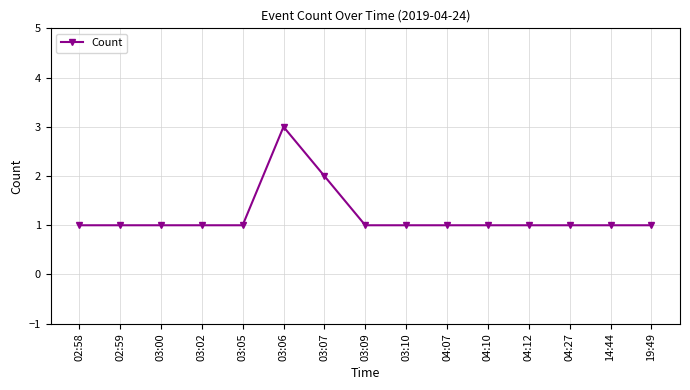

The value at 03:06 is 1. True or false?

False